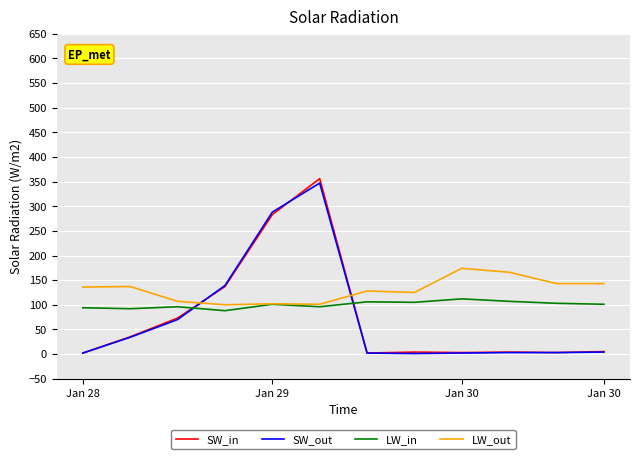

Which series has the widest spread of values?

SW_in